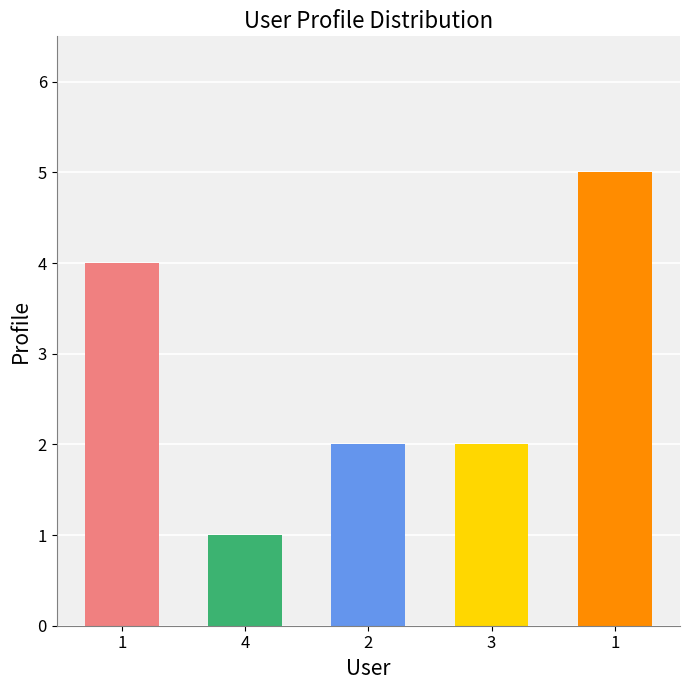

Which has a higher value, 3 or 1?

1